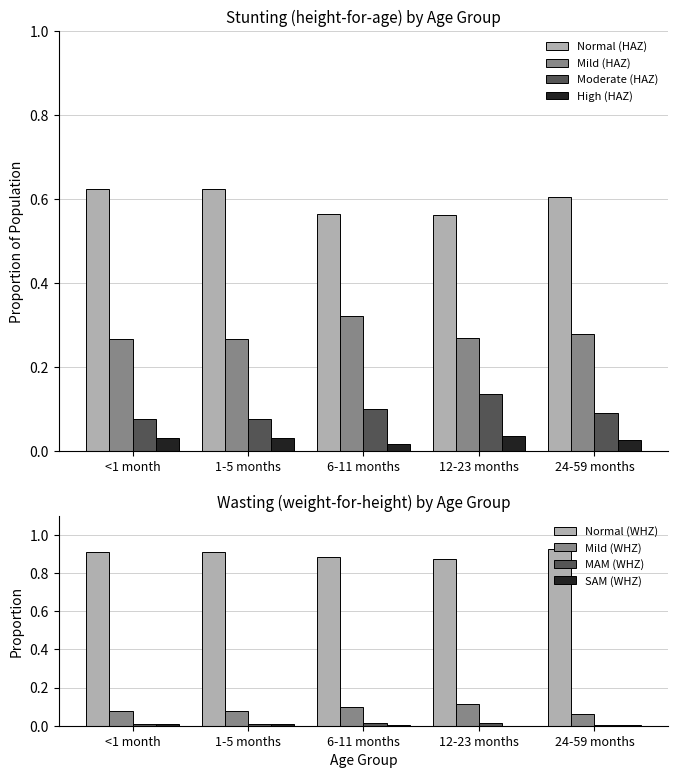

Count the High (HAZ) values in the range 0 to 1.

5